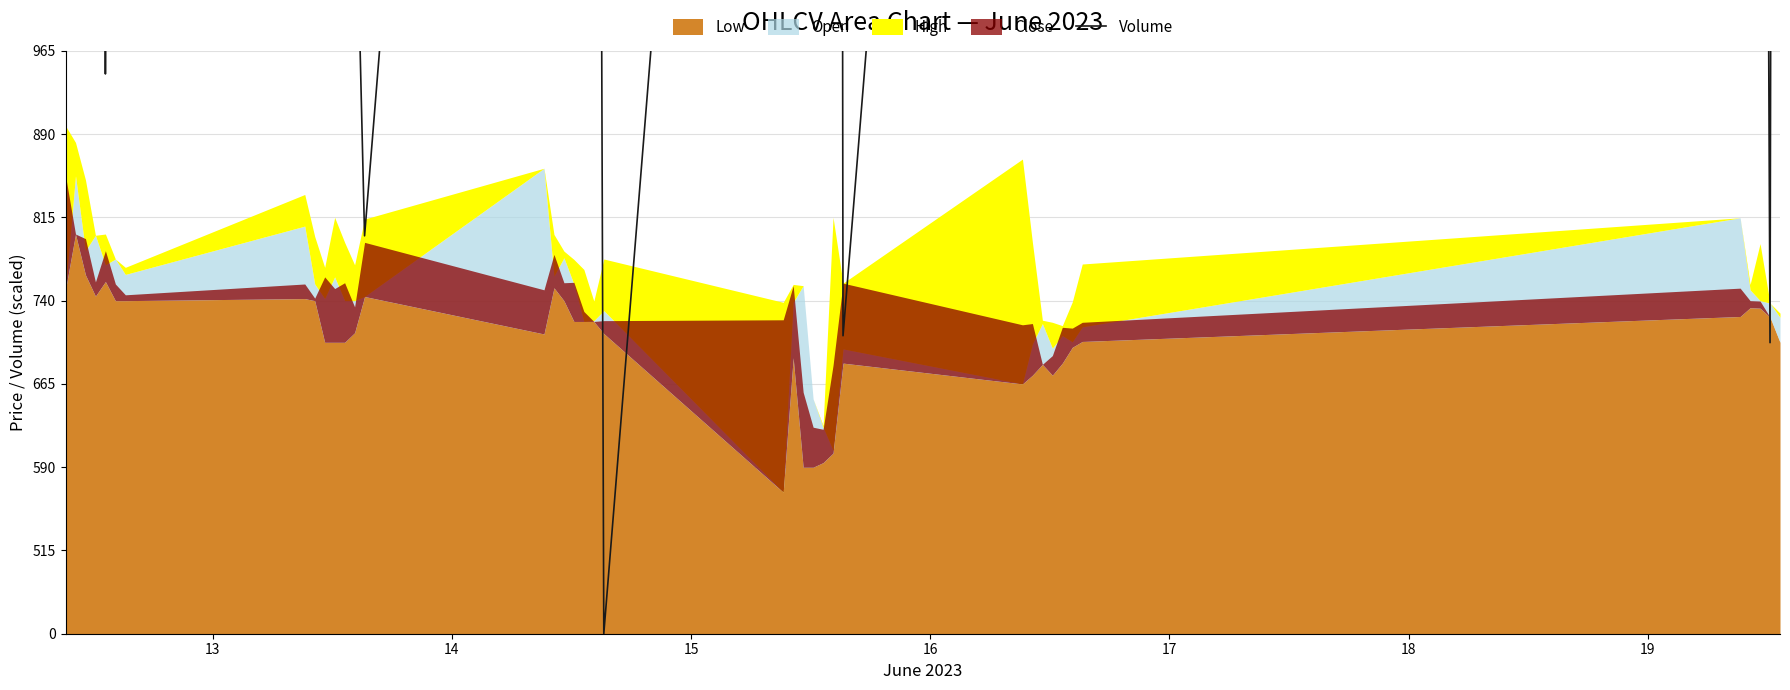

True or false: the data has more than 1 interior local peaks.

True